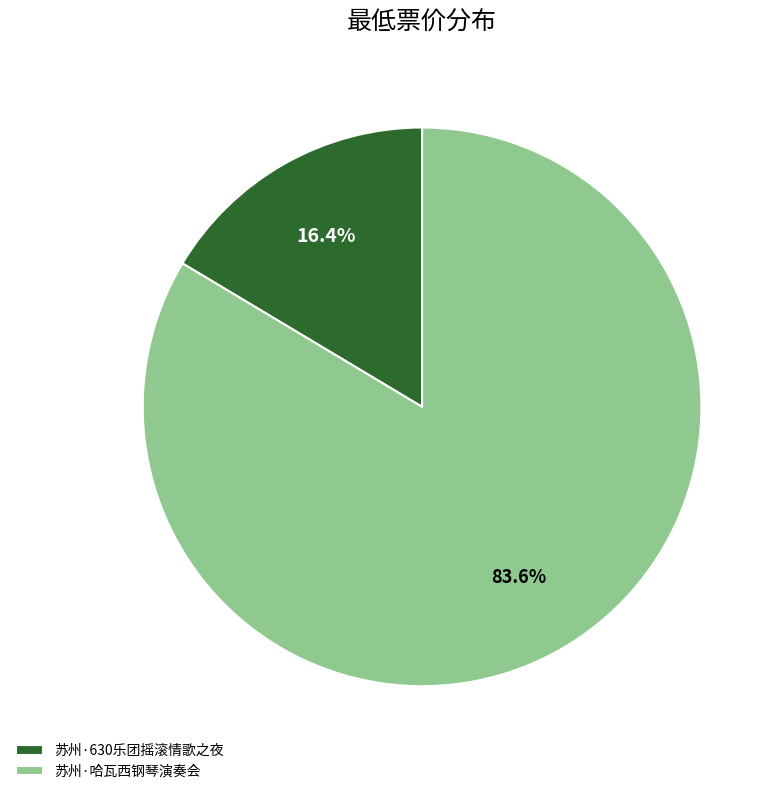

To the nearest percent, what is the difference between the largest and smallest slice percentages?

67%